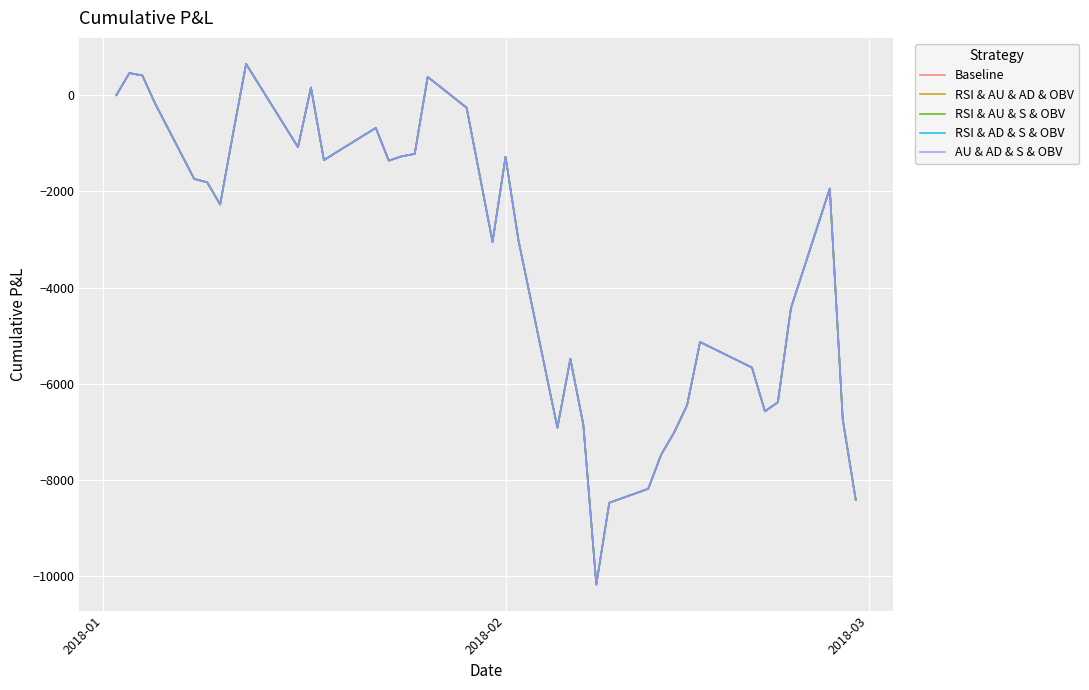

True or false: RSI & AD & S & OBV and RSI & AU & AD & OBV intersect in this chart.

False